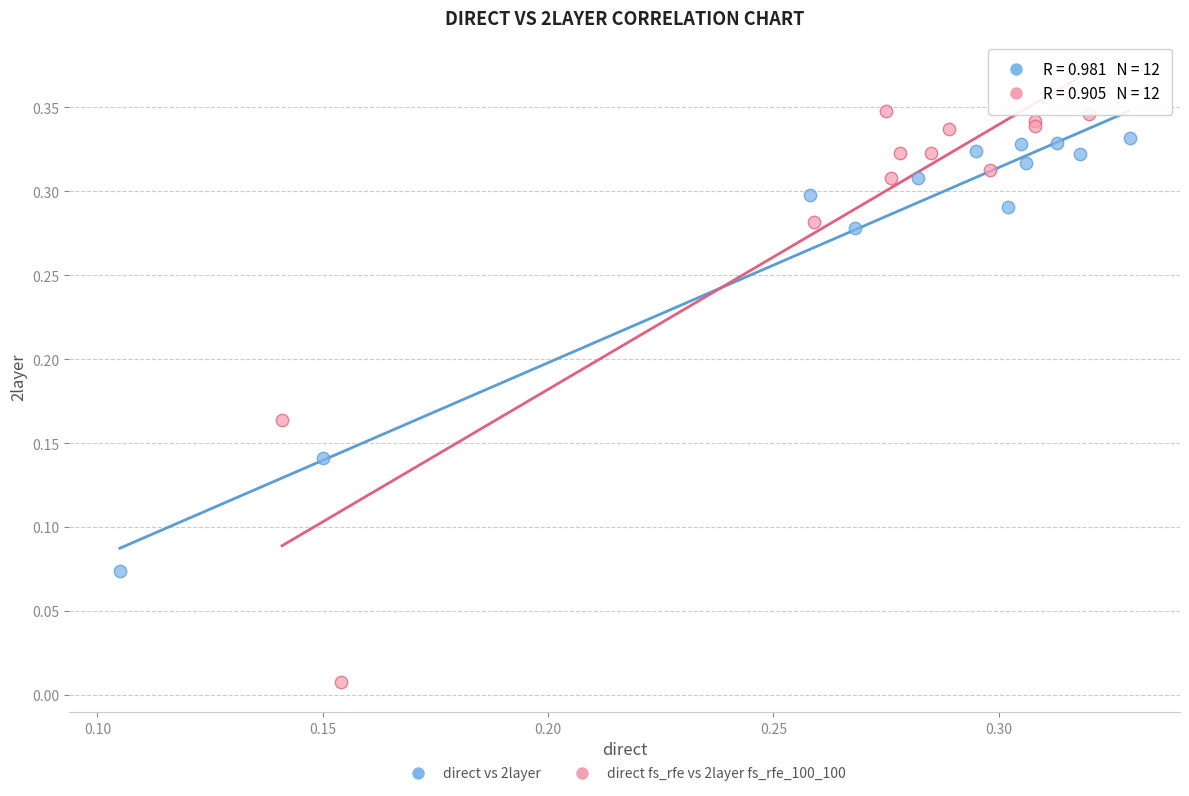

Which series reaches the minimum Y coordinate?

direct fs_rfe vs 2layer fs_rfe_100_100